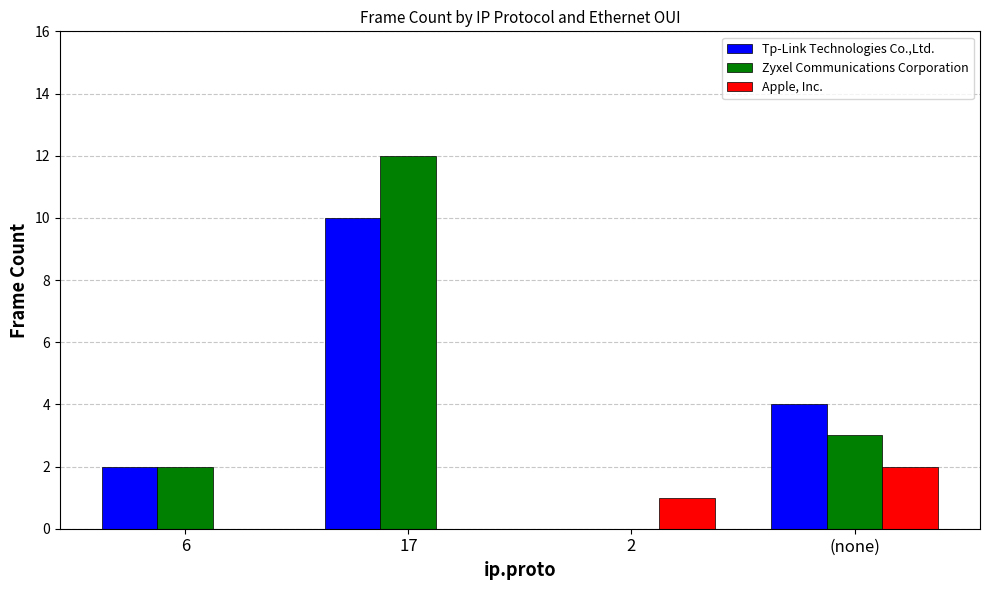

What is the total value across all series at 17?

22